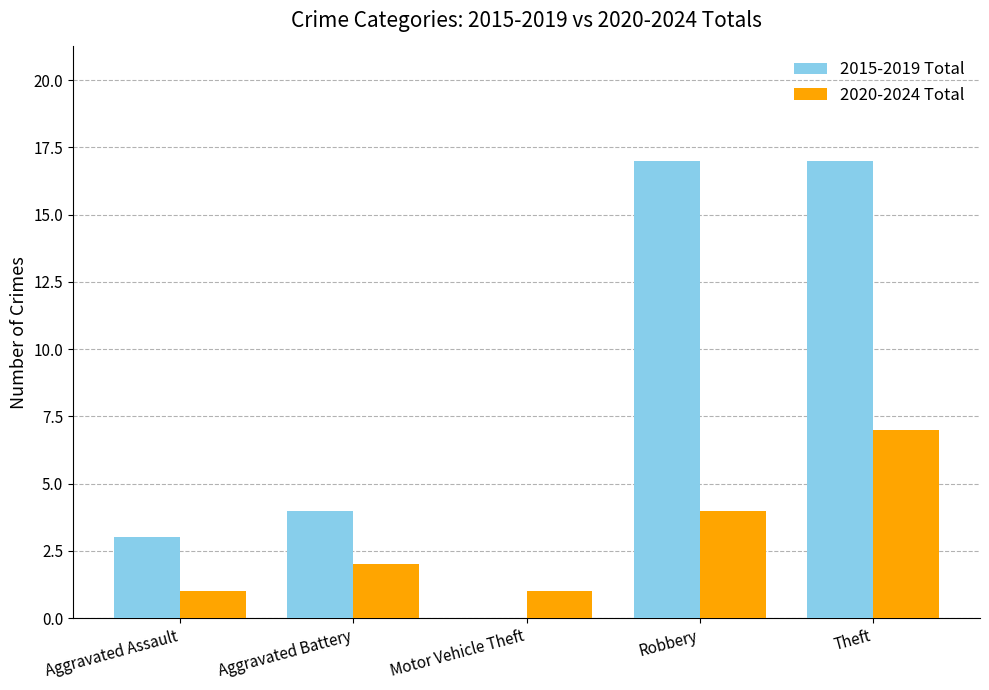

How many groups of bars are there?

5